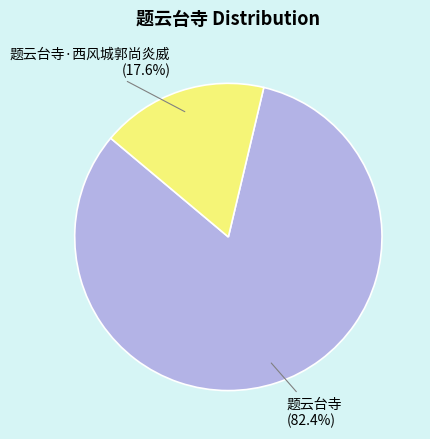

What portion of the pie excludes 题云台寺?

17.6%